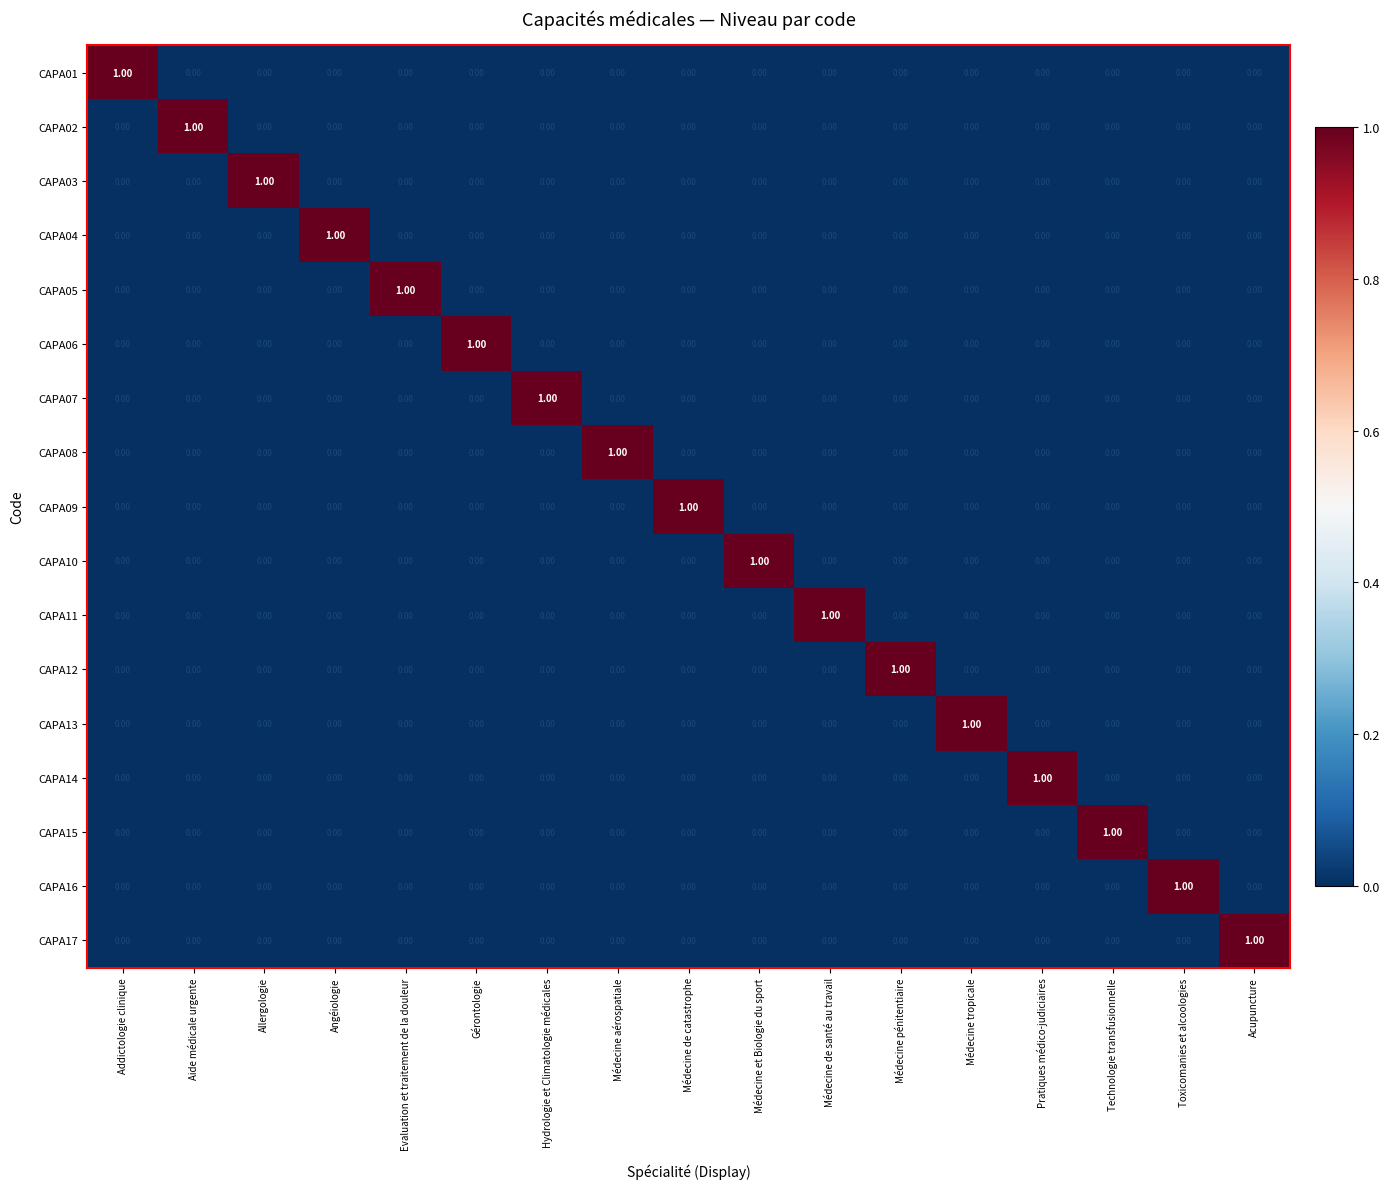

At which label does CAPA14 reach its peak?

Pratiques médico-judiciaires